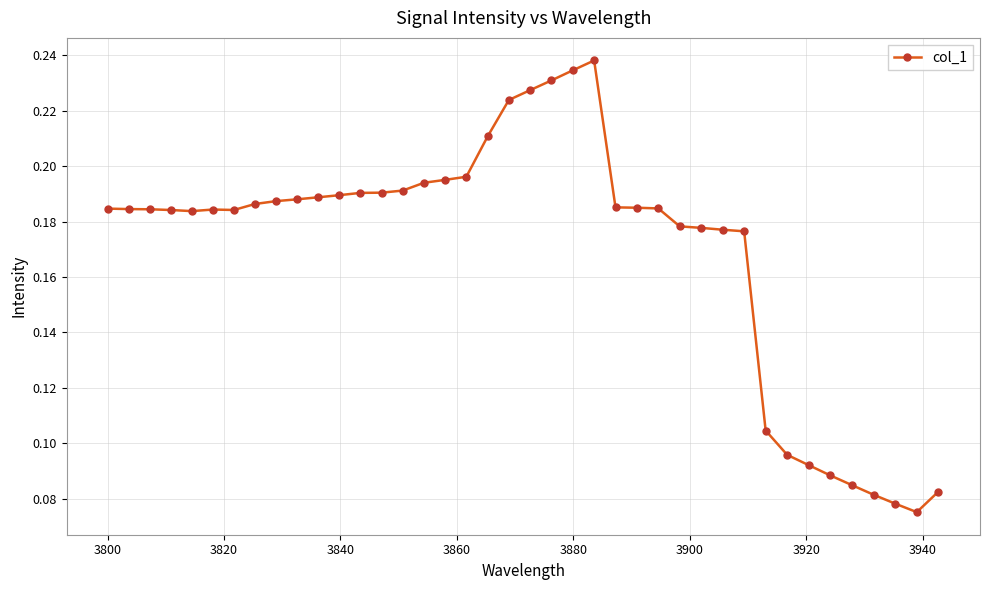

How many values are between 0 and 1?

40